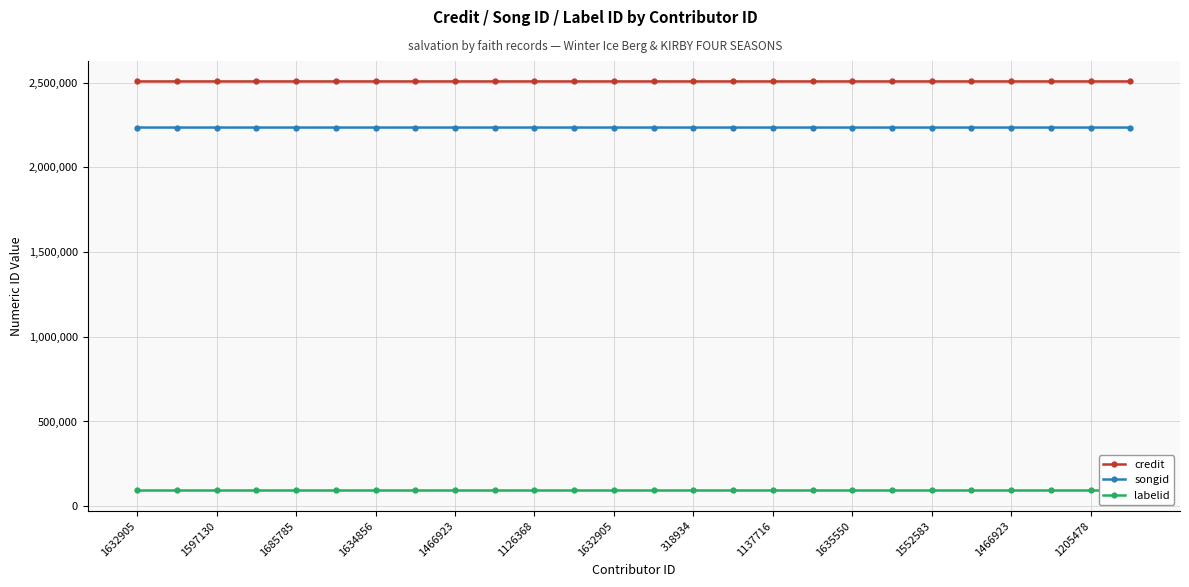

What is the greatest value displayed?

2506707